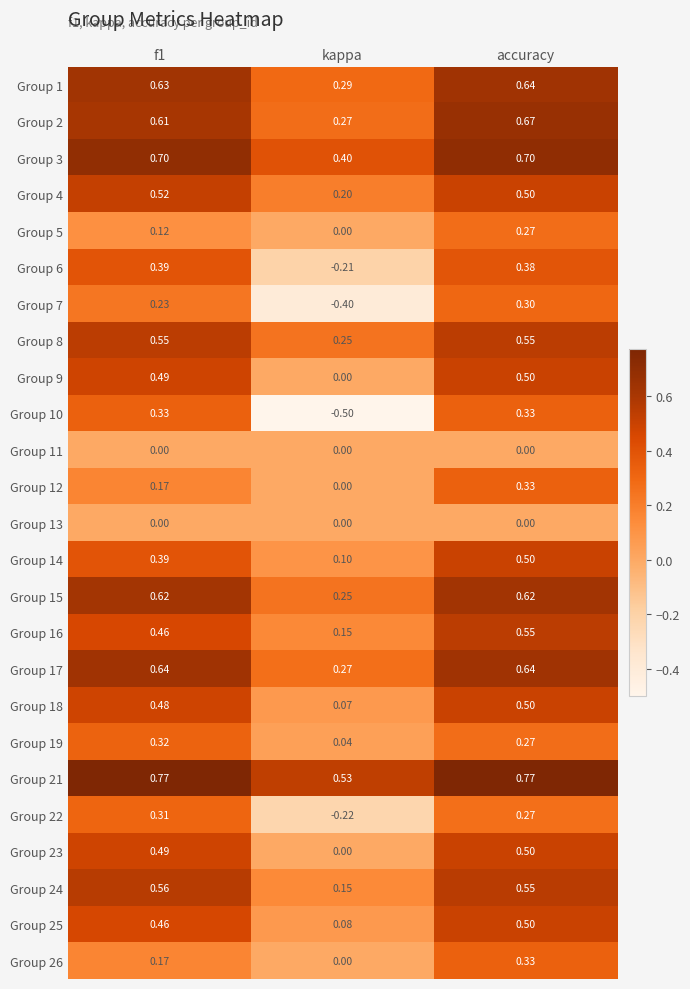

At which category is the sum across all series the highest?

accuracy